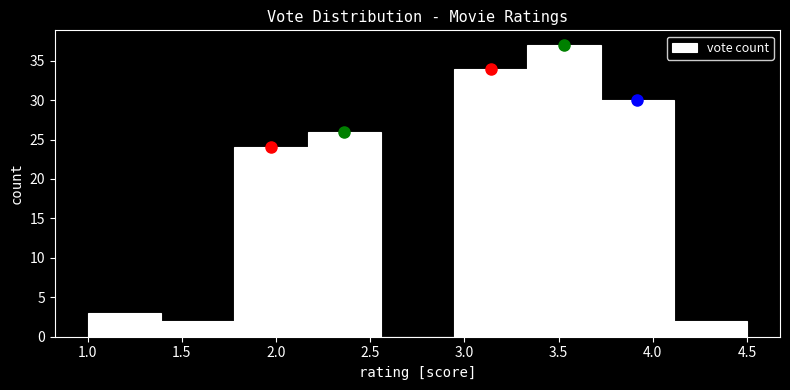

How tall is the bar that spans 3.35 to 3.70 on the x-axis? Neither the bar edges nor the heights are printed on the chart, so give them approximately, as read against the axes.

37